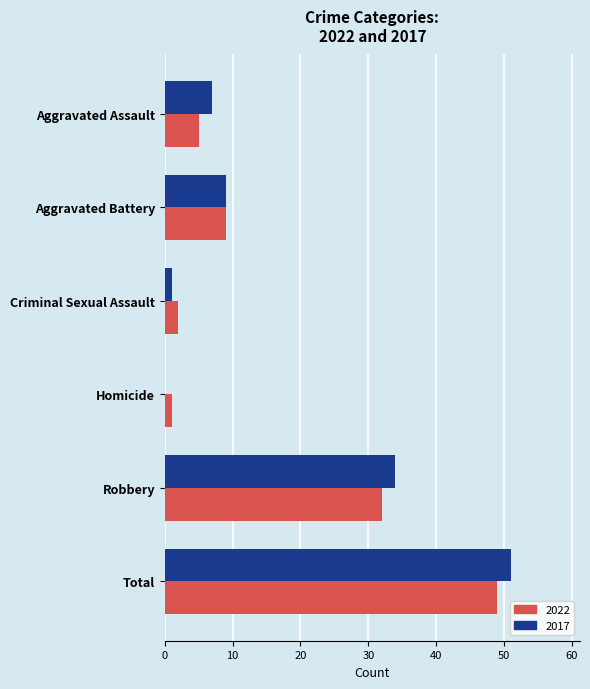

At which category is the sum across all series the highest?

Total